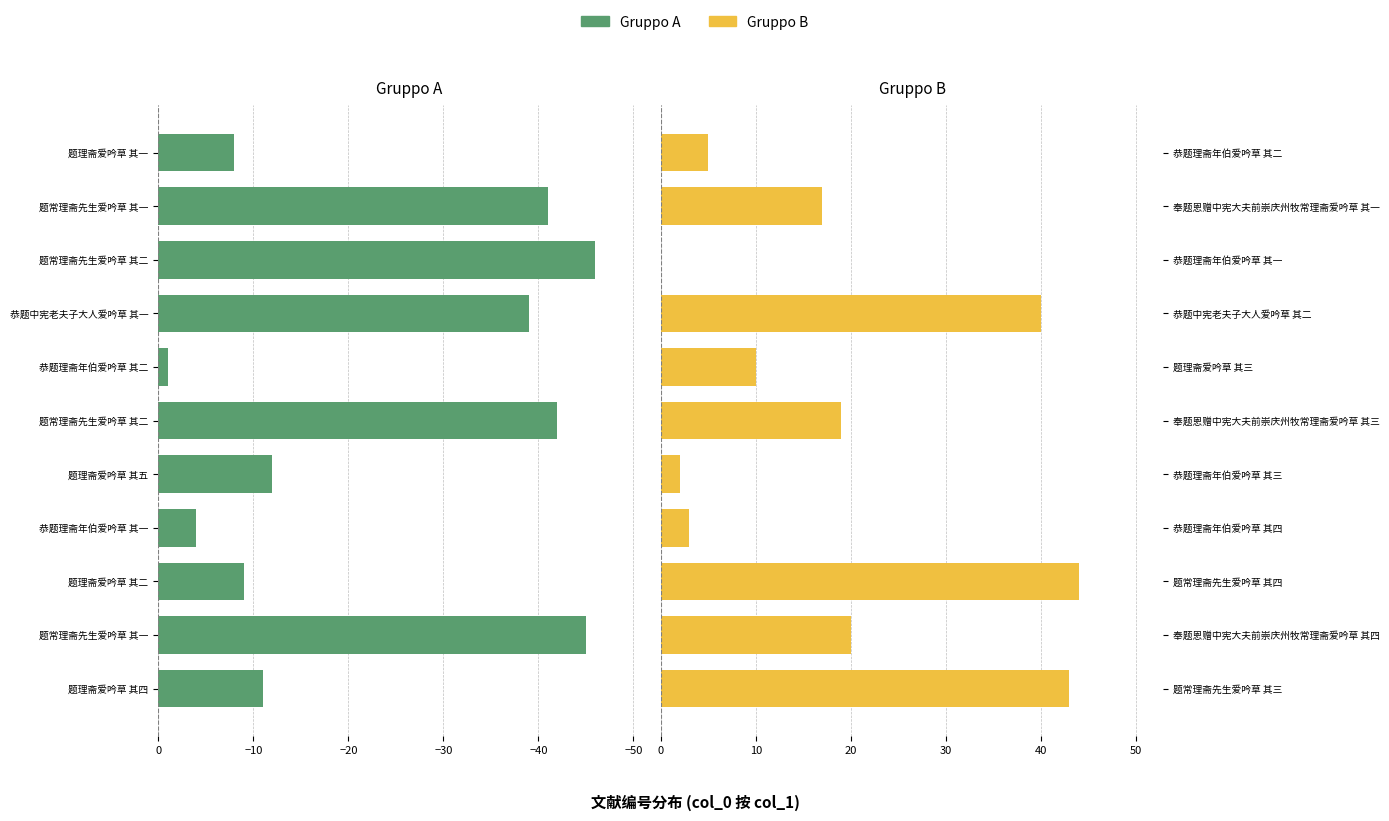

Which series has the largest range (max minus min)?

Gruppo A